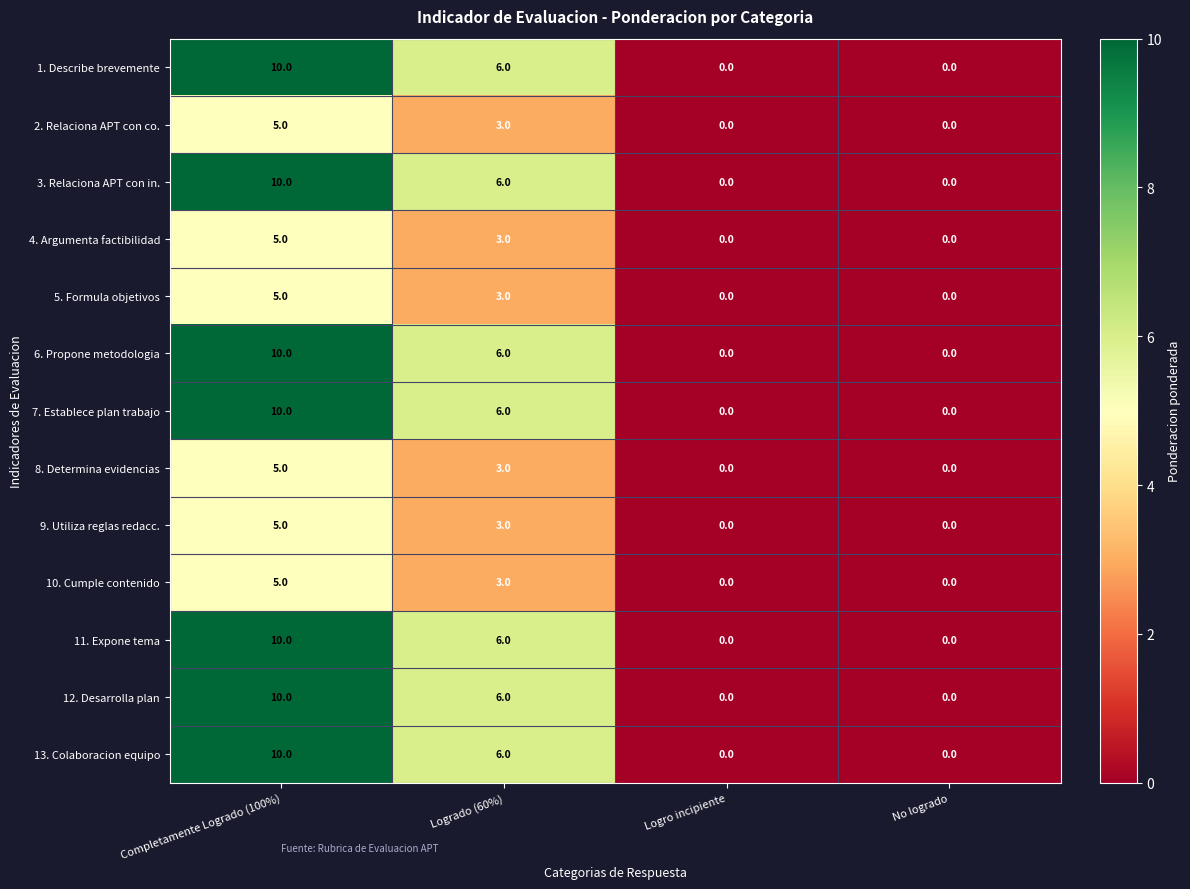

What is the spread (max minus min) of values at Logrado (60%)?

3